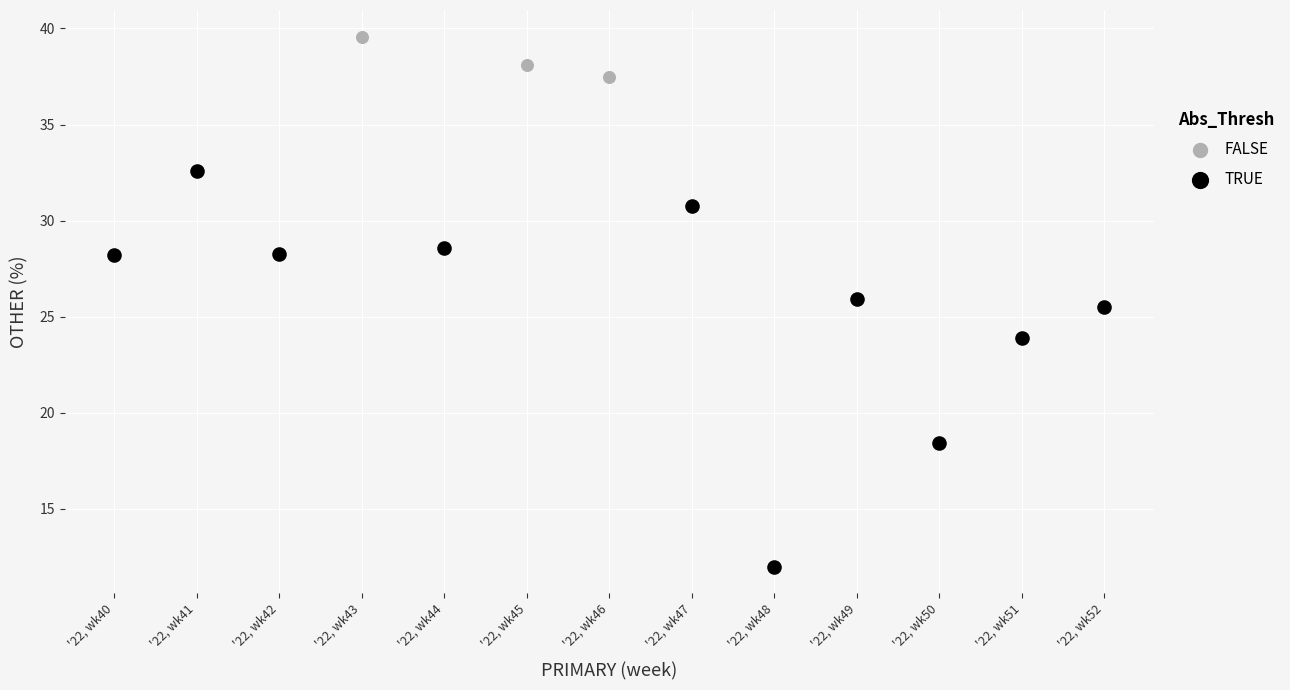

Which series has the widest spread of Y values?

TRUE